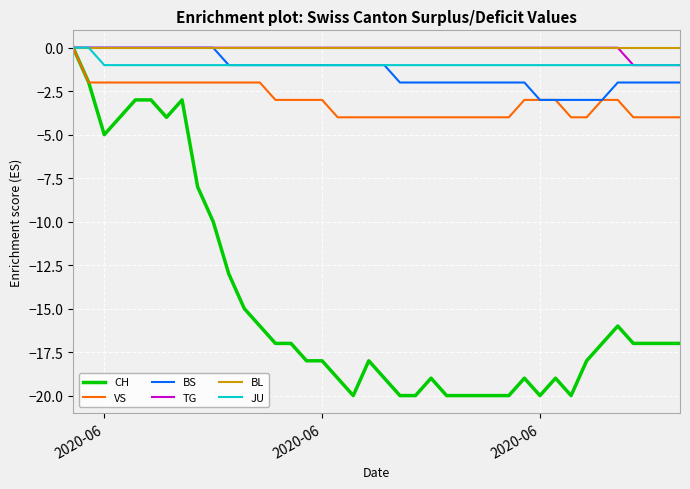

What is the difference between the maximum and minimum values in the CH series?

20